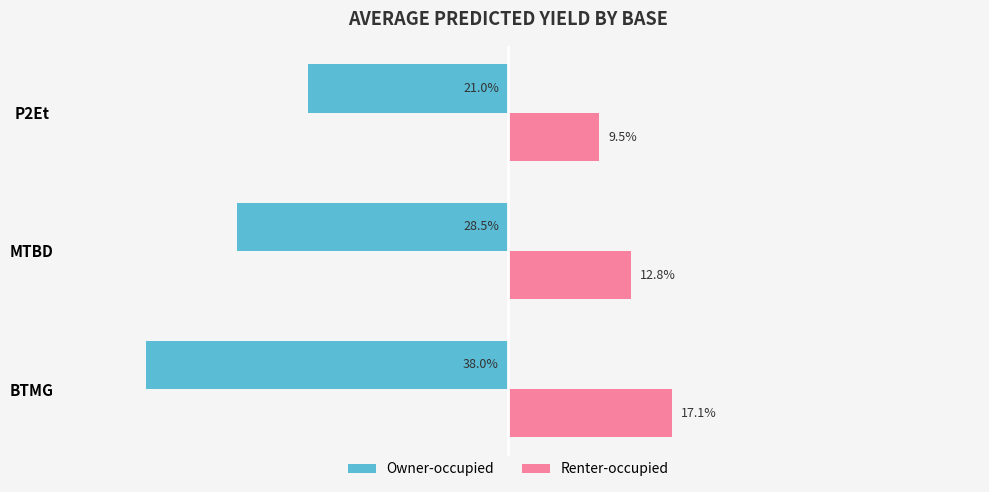

Is the value of Owner-occupied at BTMG greater than the value of Renter-occupied at P2Et?

No